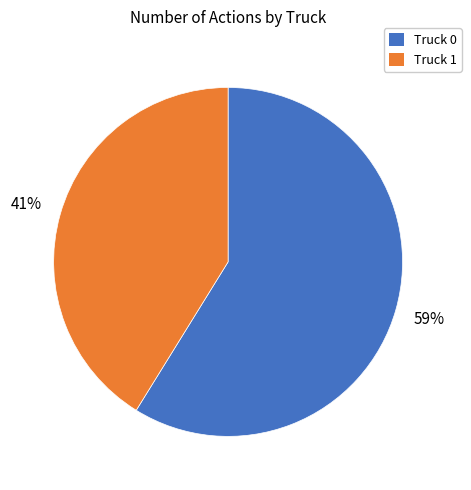

To the nearest percent, what portion does Truck 0 represent?

59%